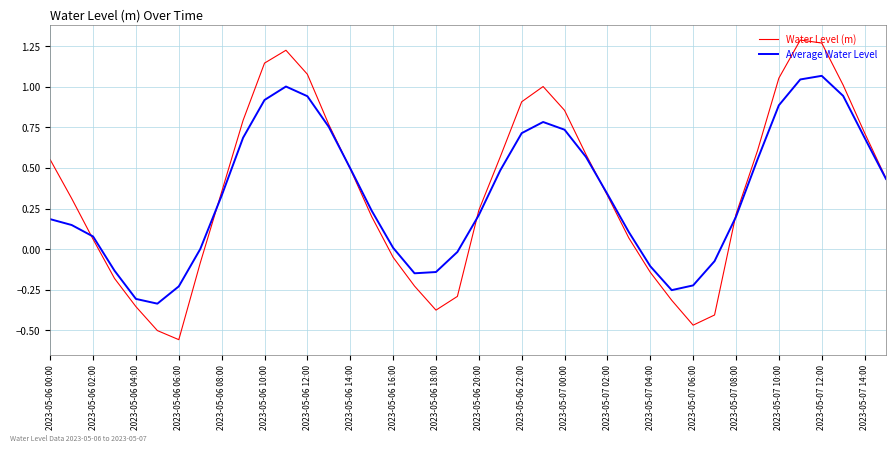

Which series has the widest spread of values?

Water Level (m)